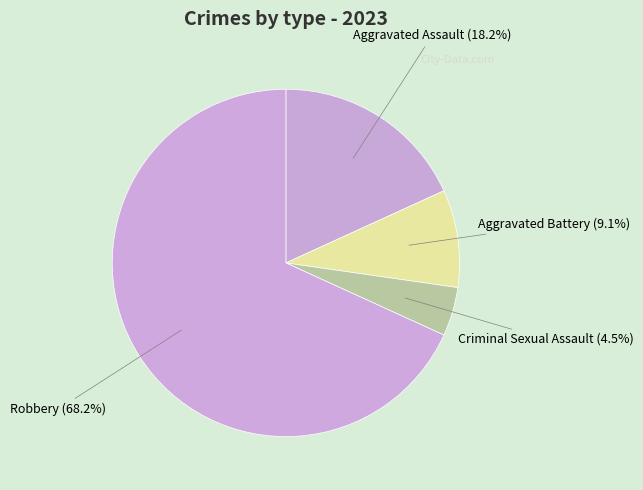

The Aggravated Assault slice represents 18% of the pie. True or false?

True